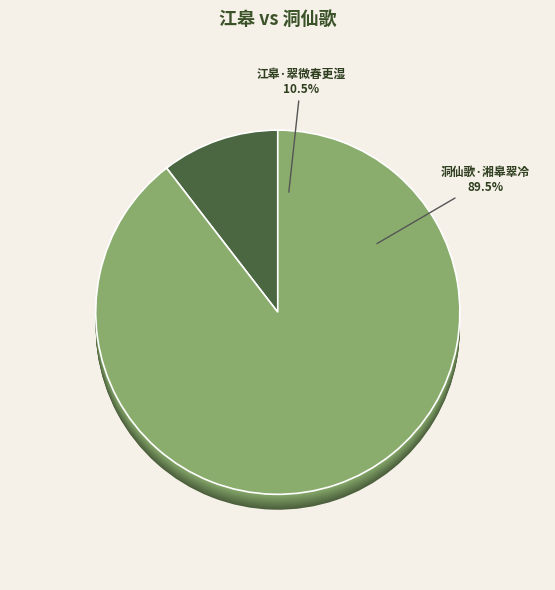

What percentage is the 洞仙歌·湘皋翠冷 slice, to the nearest percent?

90%